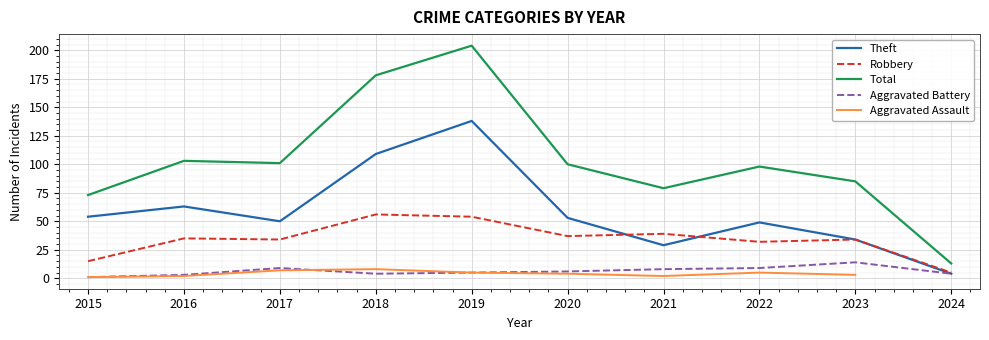

At how many categories does at least one series exceed 145?

2